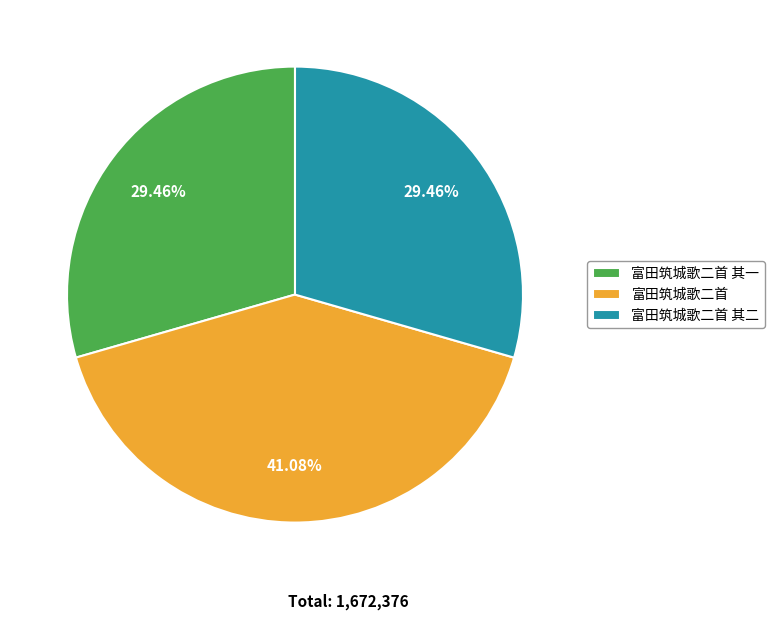

Between 富田筑城歌二首 and 富田筑城歌二首 其一, which is larger?

富田筑城歌二首